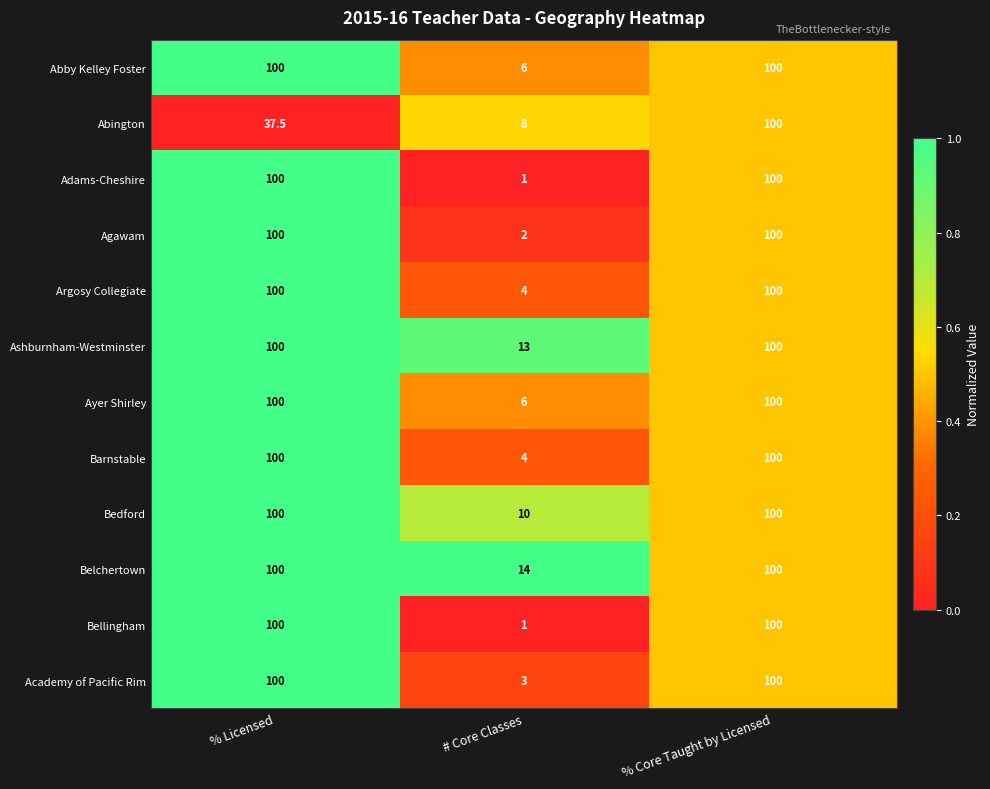

What is the greatest value displayed?

100.0